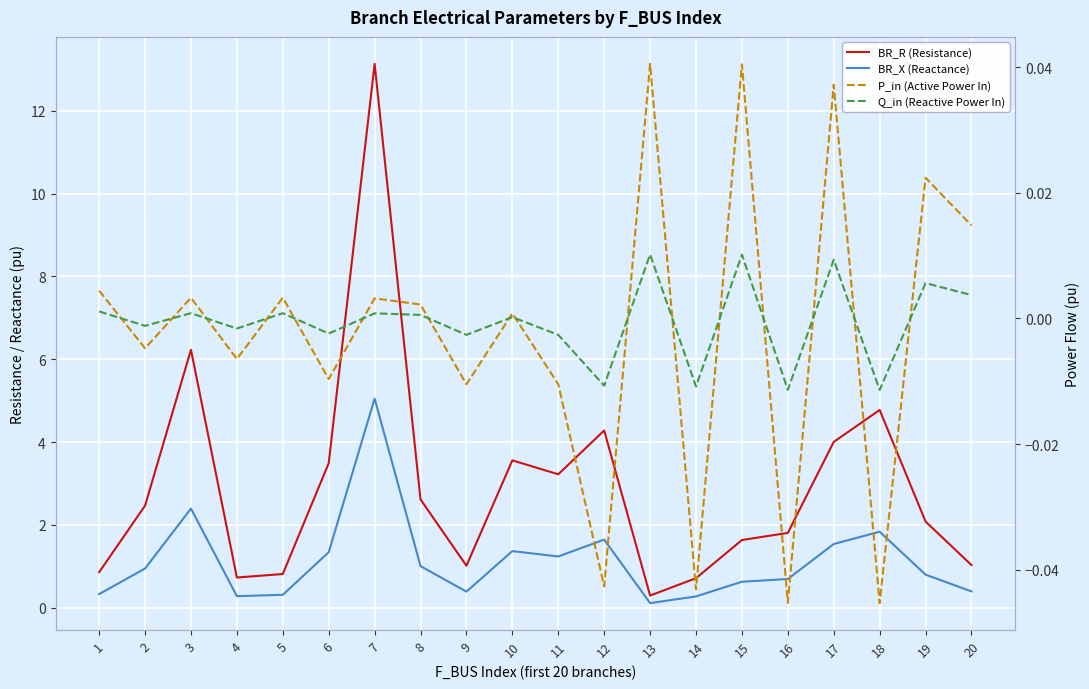

Which series has the largest range (max minus min)?

BR_R (Resistance)